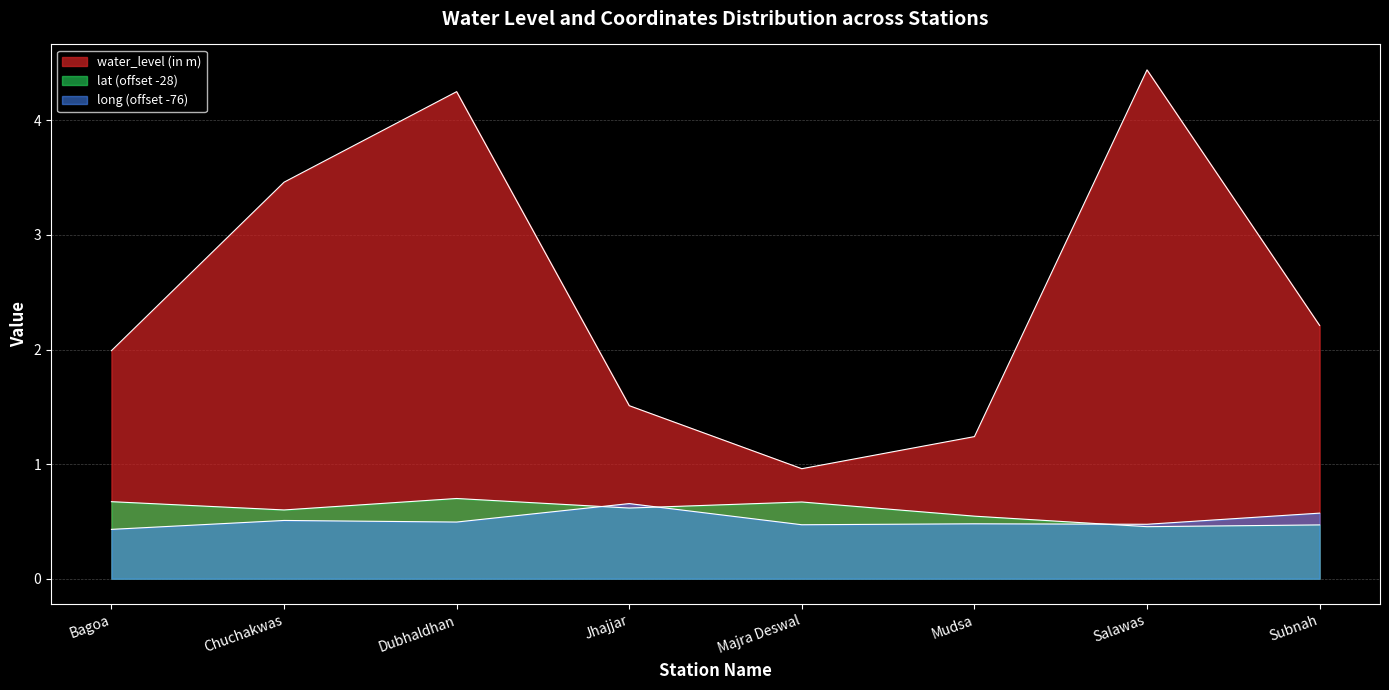

The lat series shows 0.9 at Jhajjar. True or false?

False